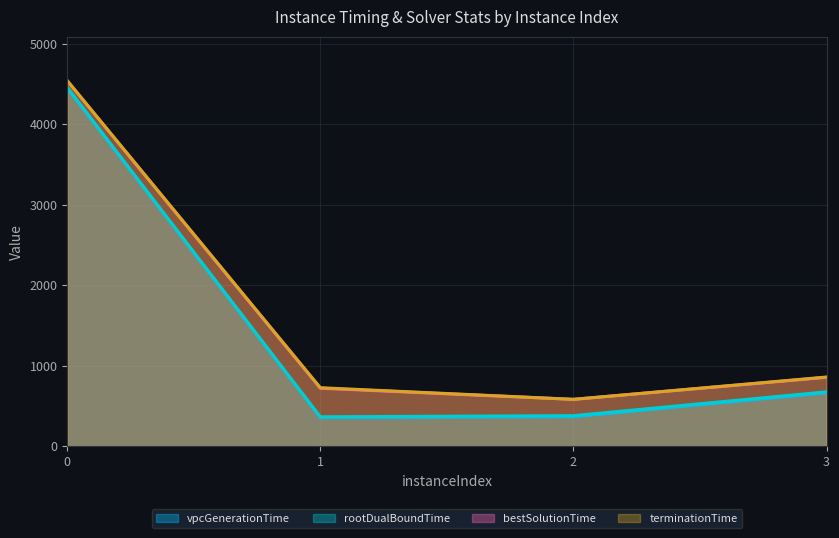

What is the total value across all series at 1?

2170.0